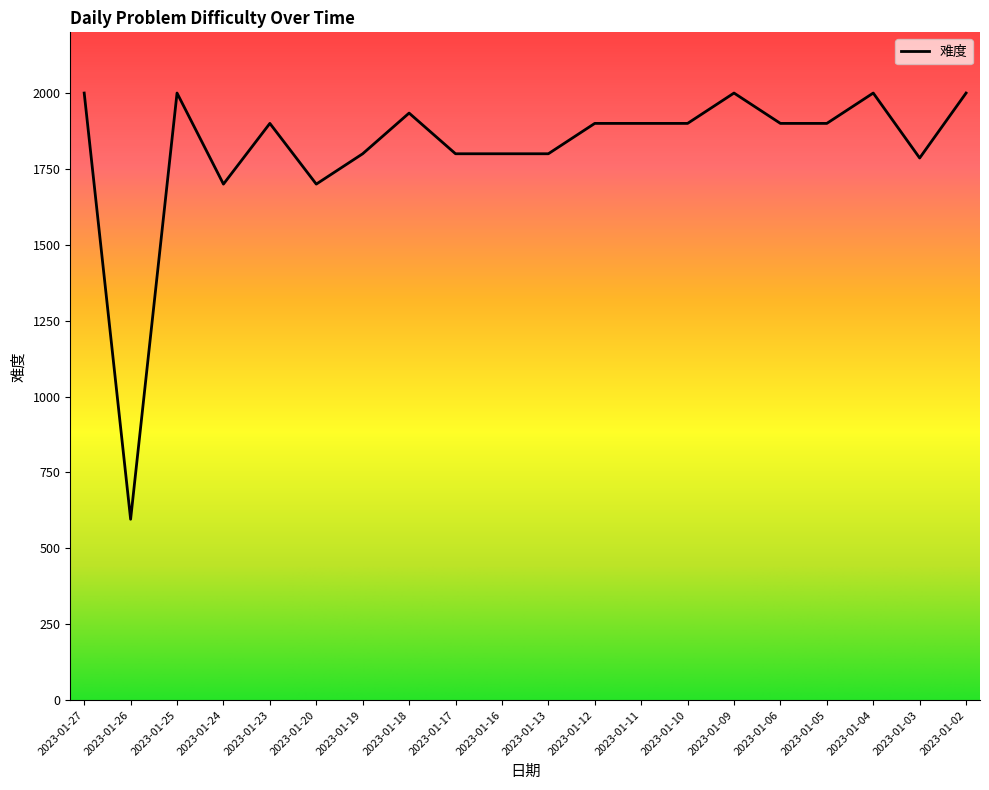

What is the difference between the maximum and minimum values?

1404